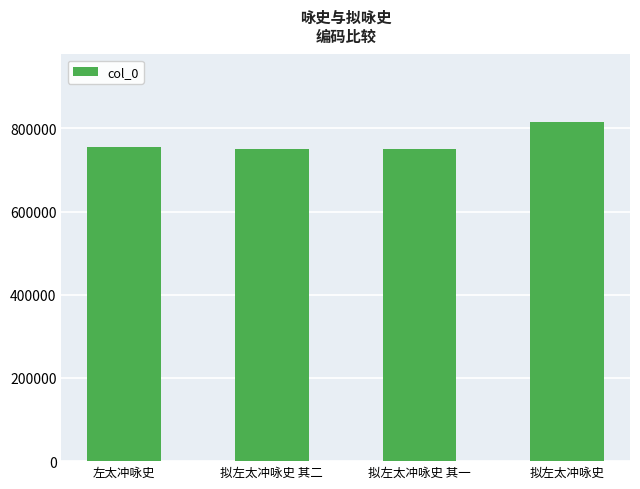

What is the label of the 1st bar from the left?

左太冲咏史